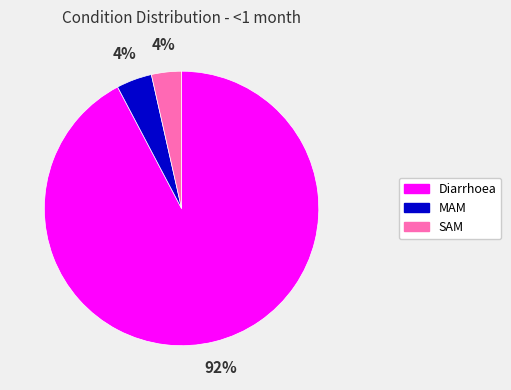

The Diarrhoea slice represents 92% of the pie. True or false?

True